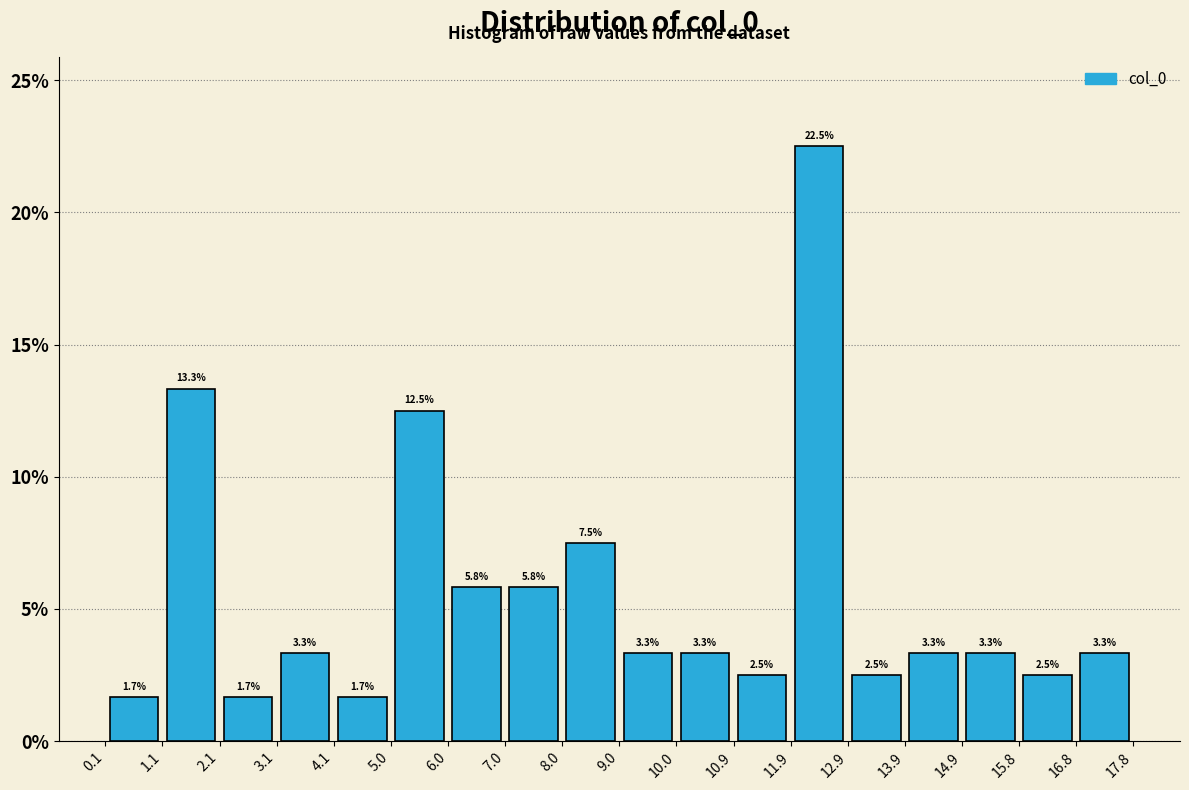

Over which range of the x-axis is the bar tallest?

11.9 to 12.9